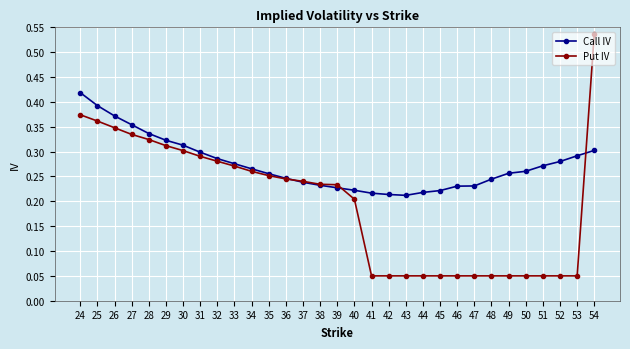

Which series changed the most between 36 and 49?

Put IV